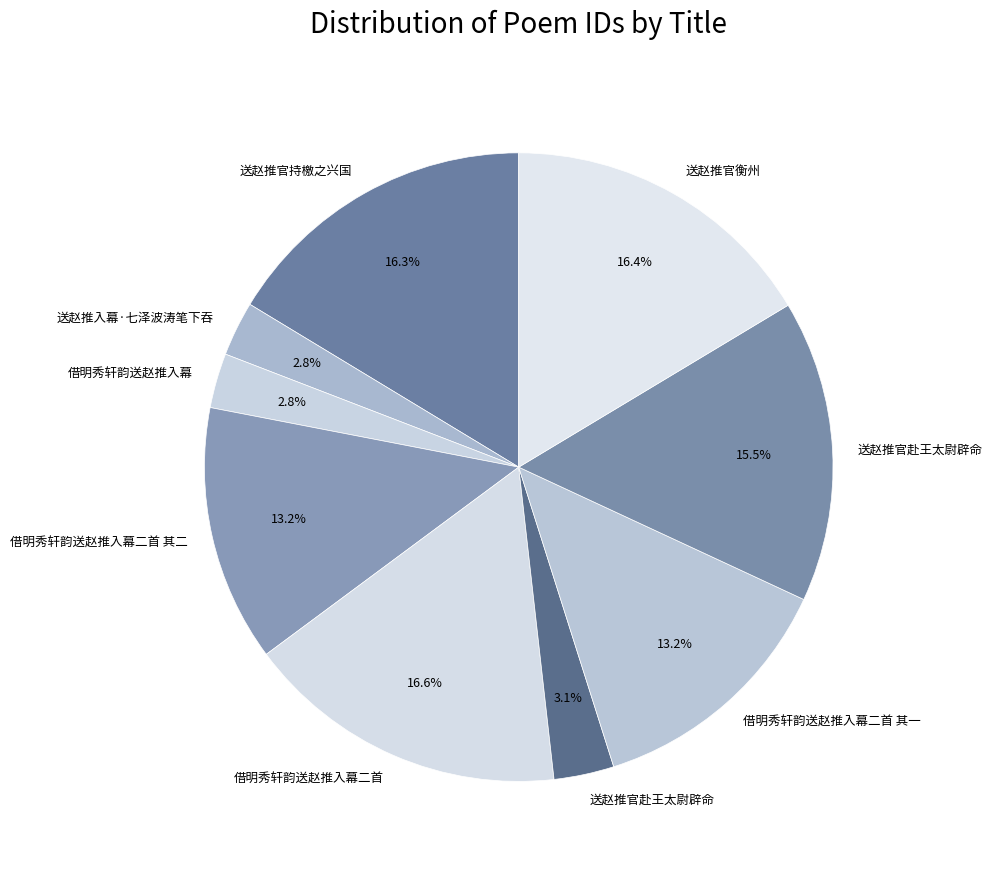

How many slices are in this pie chart?

9